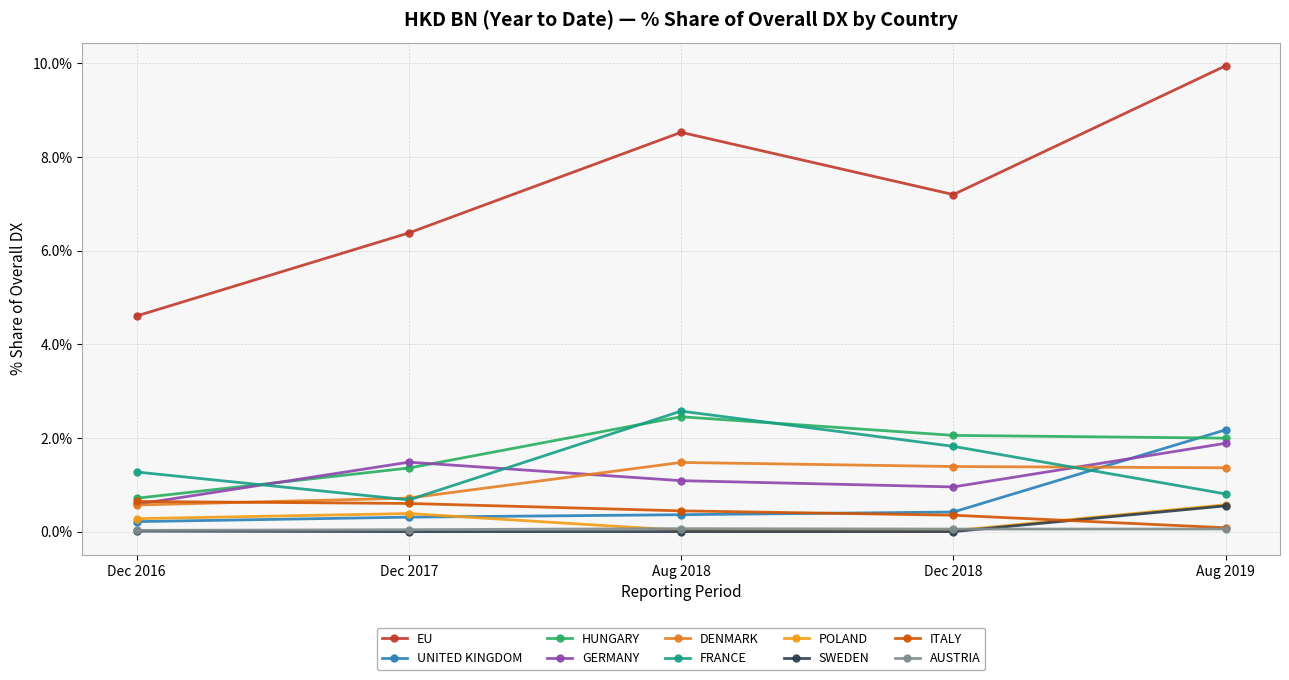

Is this an area chart (filled region under the line)?

No